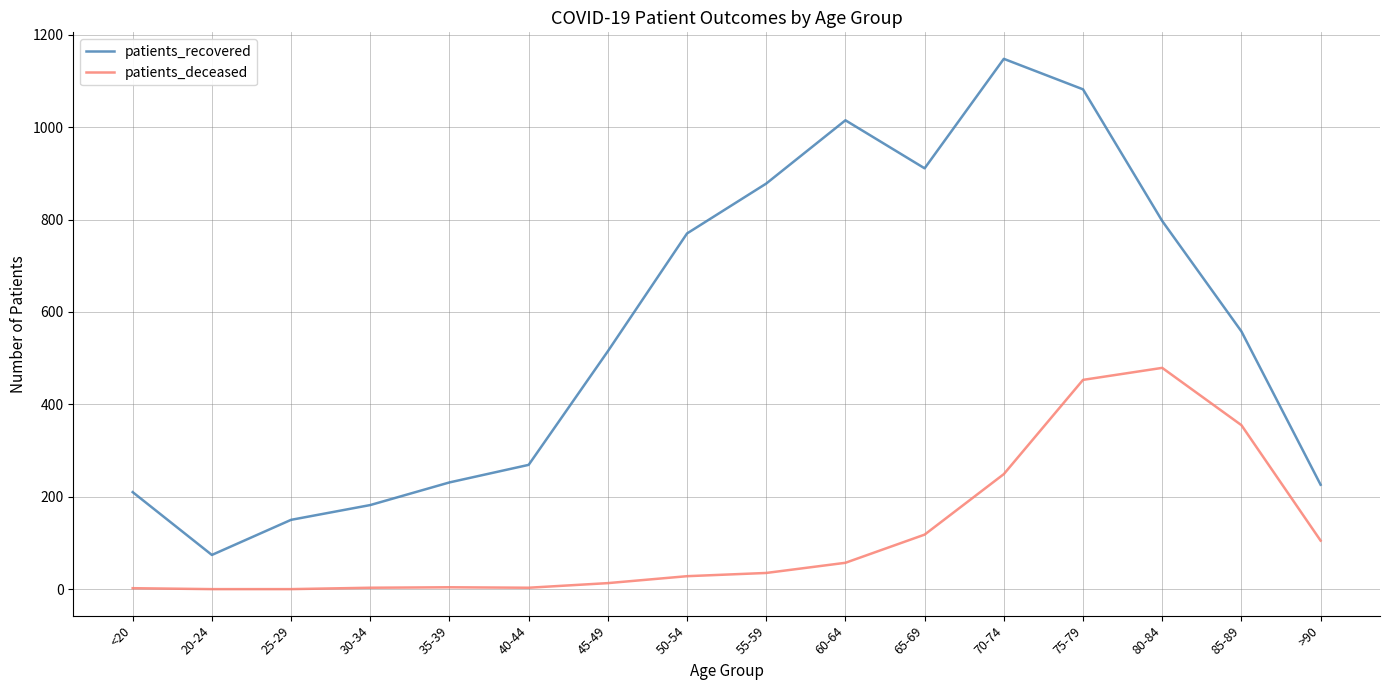

What is the difference between the patients_recovered values at 40-44 and 50-54?

501